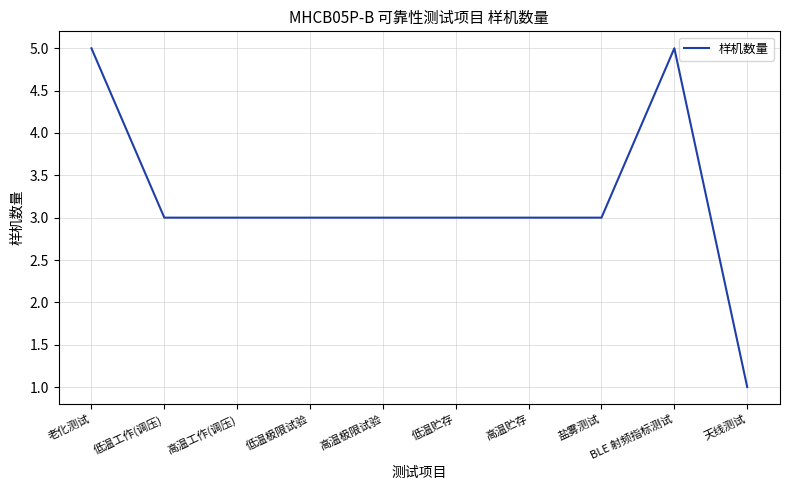

What is the smallest value displayed?

1